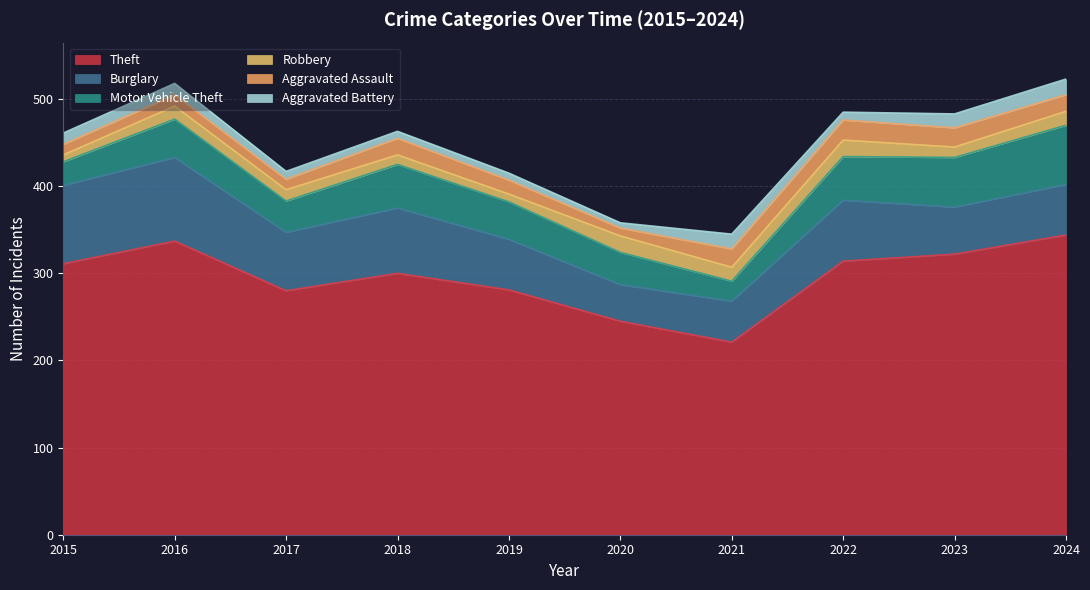

What is the value of the Aggravated Battery point at the 5th from the left?

8